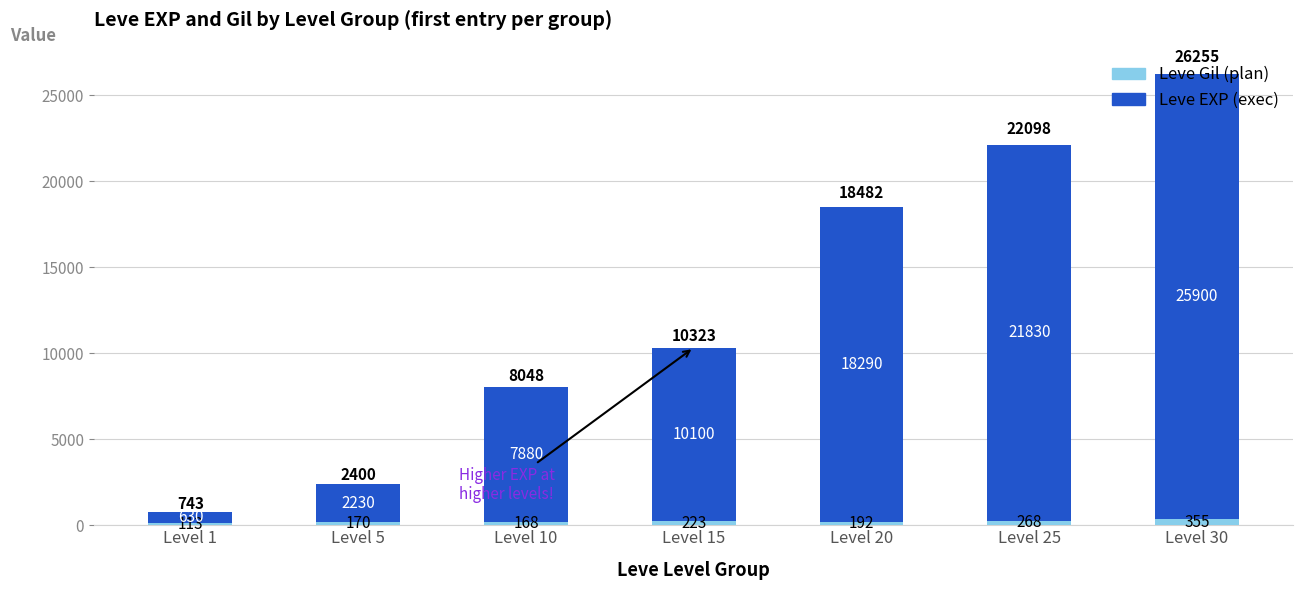

At which category is the sum across all series the highest?

Level 30